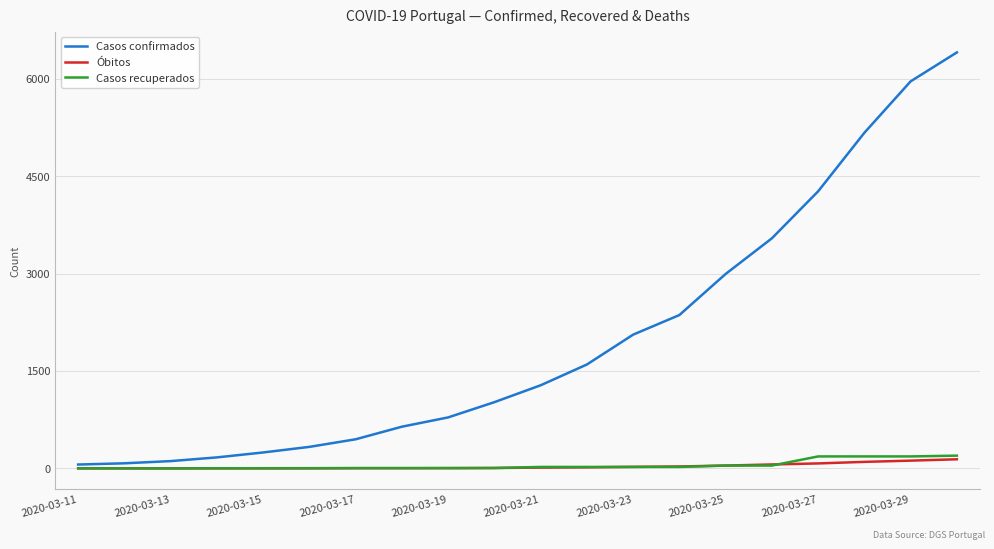

What is the sum of all Casos recuperados values?

948